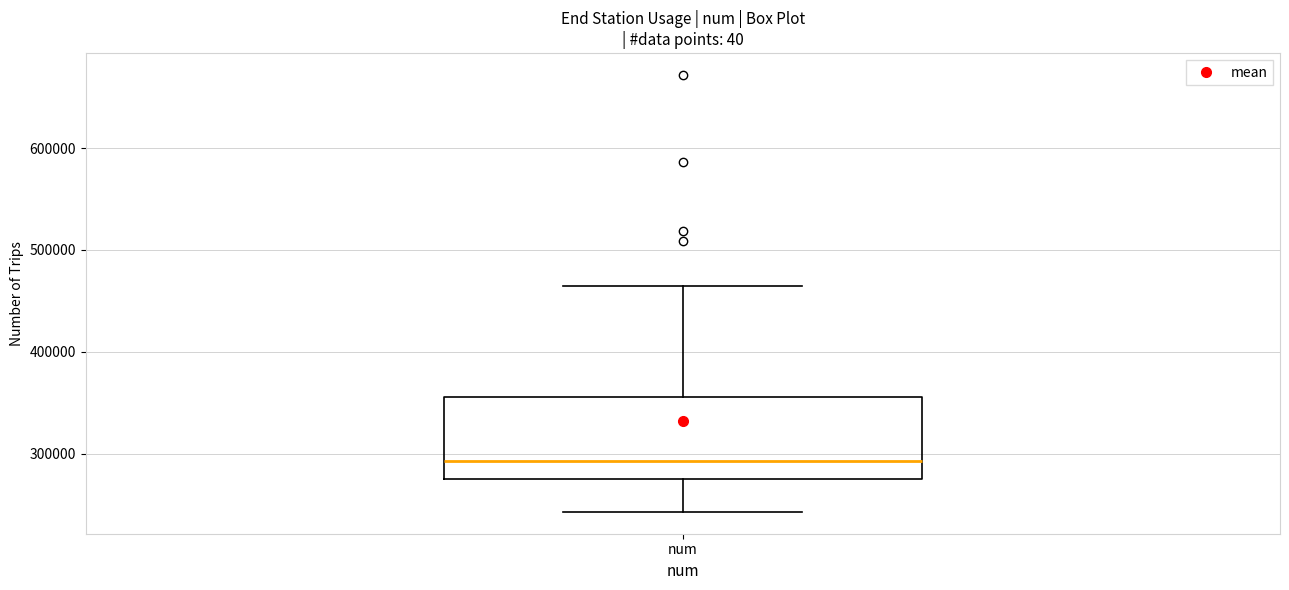

Read this box plot against the y-axis: the position of the median line, the range covered by the box, and the ends of both whiskers. The values are not printed on the chart, so give them approximately, as read against the axis.

median 290000, box 280000 to 360000, whiskers 240000 to 460000